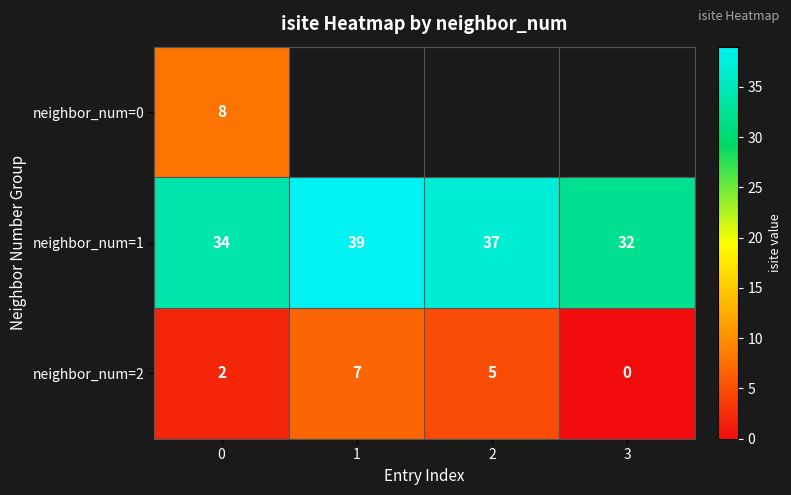

True or false: neighbor_num=1 has a value of 13 at 1.

False